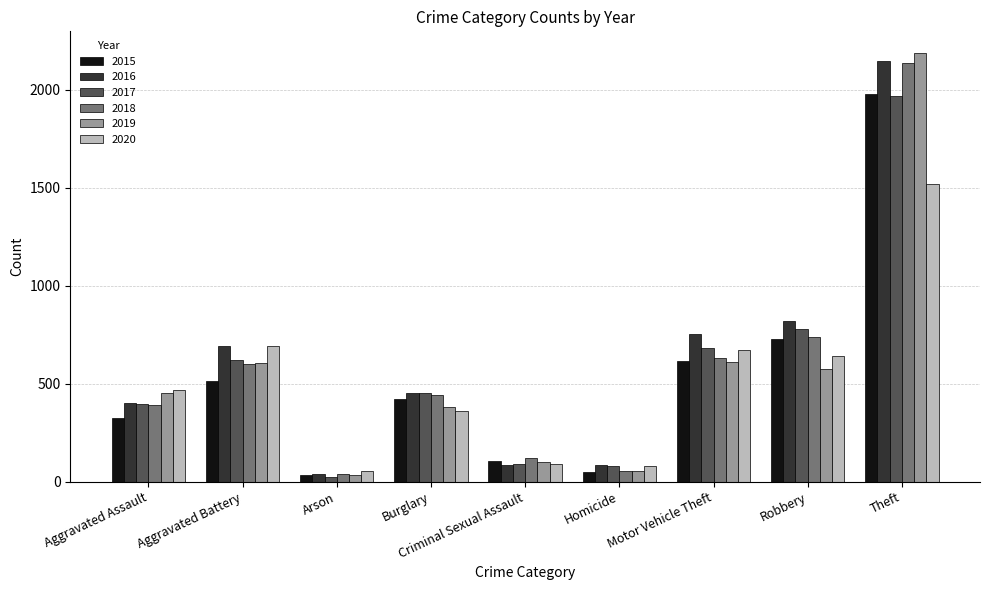

What is the total value across all series at Aggravated Battery?

3728